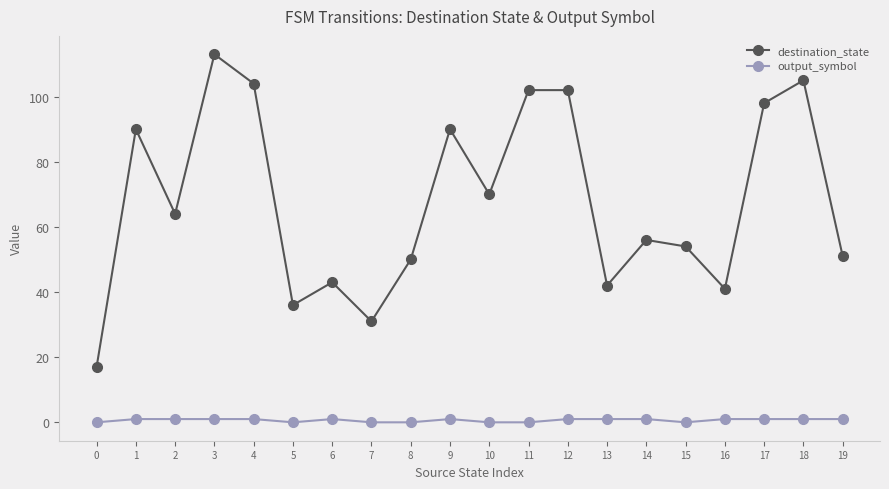

List the series in order of their peak value, lowest first.

output_symbol, destination_state